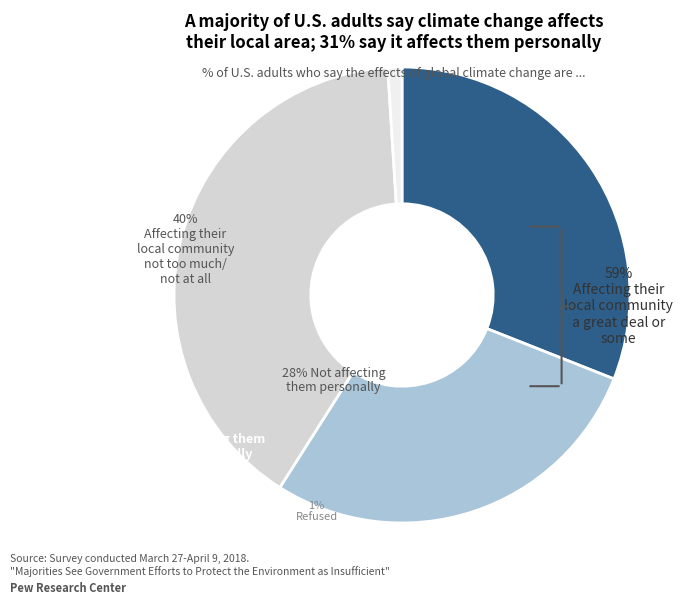

Is there any slice that represents more than half of the pie?

No